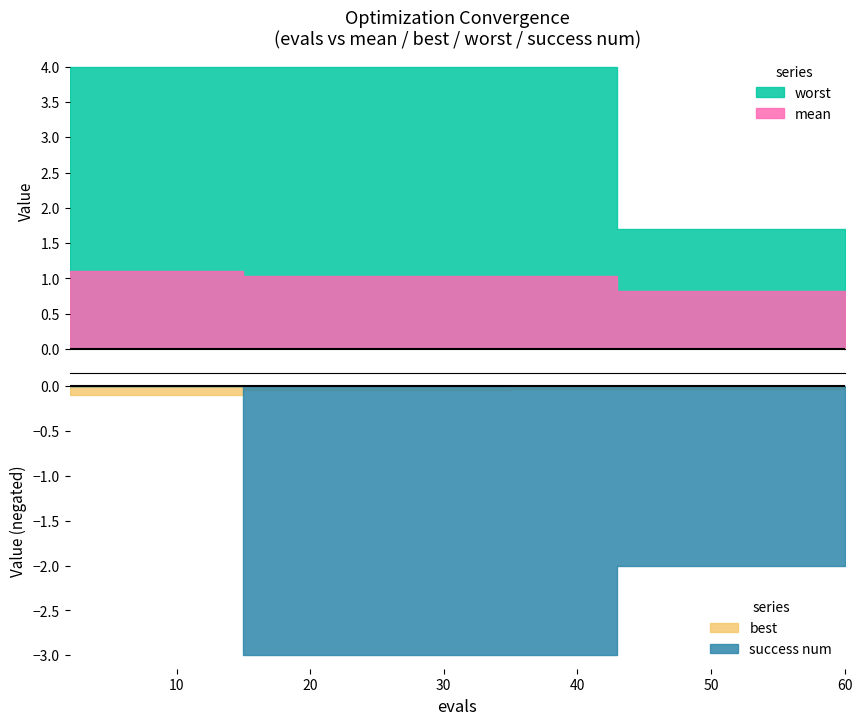

What is the sum of the best values at 46 and 44?

0.1